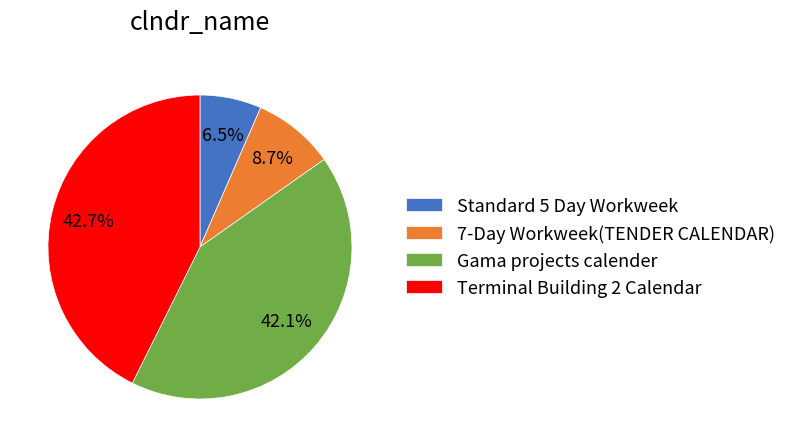

Count the number of slices in the pie.

4